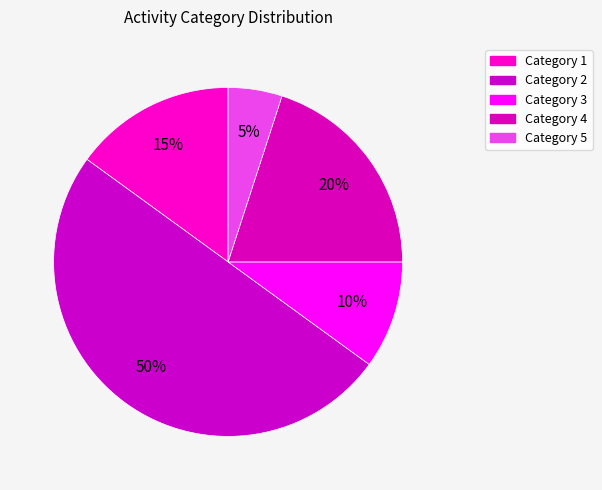

How many segments does this pie chart have?

5